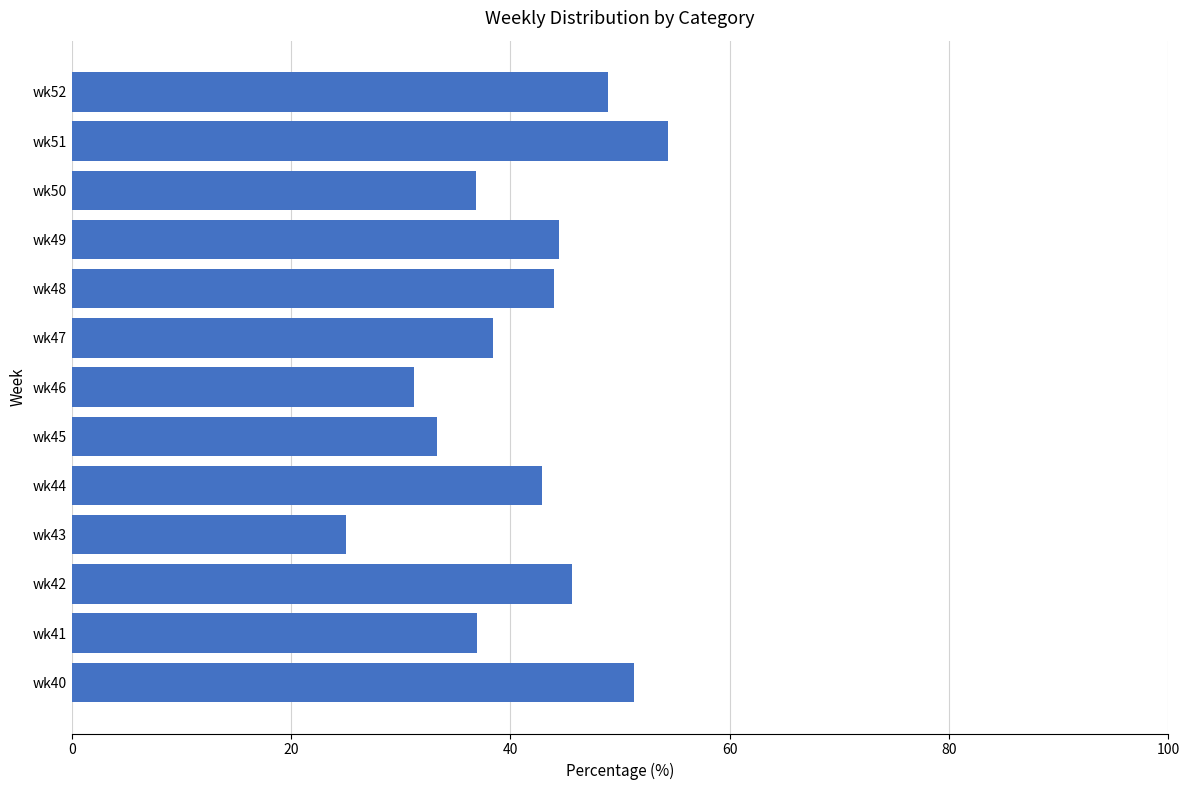

What is the difference between the maximum and minimum values?

29.3